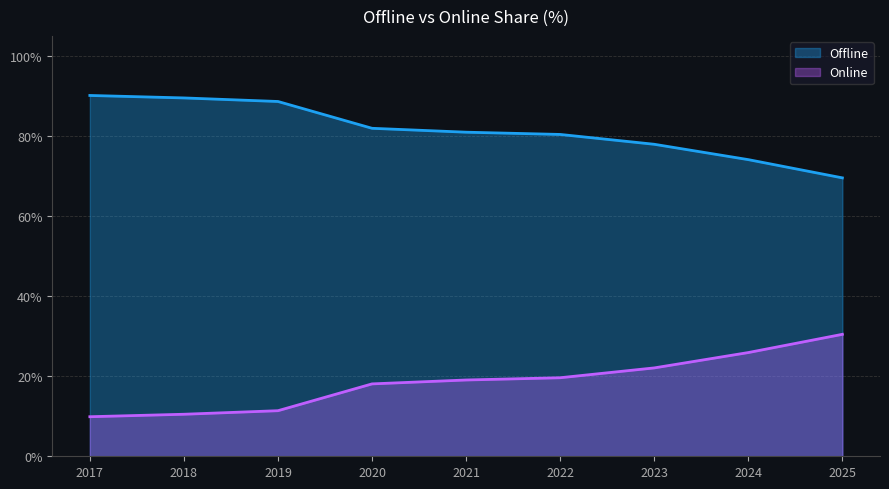

What value does the Offline series have at 2018?

89.5